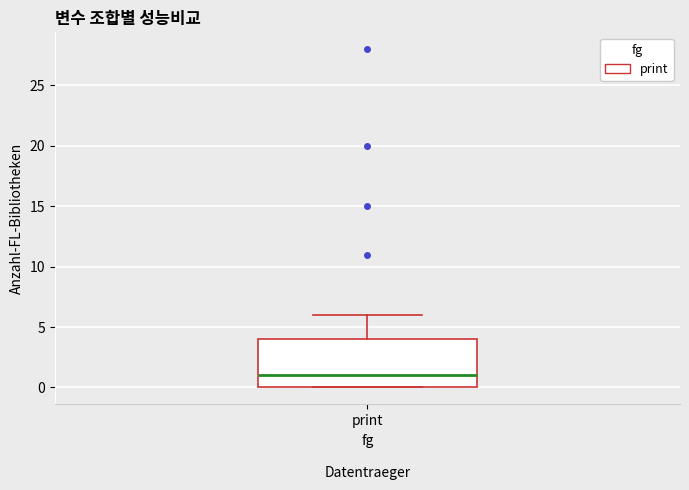

Transcribe this box plot: give where the median line is, the range the box spans, and where the two whiskers end, as read against the y-axis. The values are not printed on the chart, so give them approximately, as read against the axis.

median 1, box 0 to 4, whiskers 0 to 6